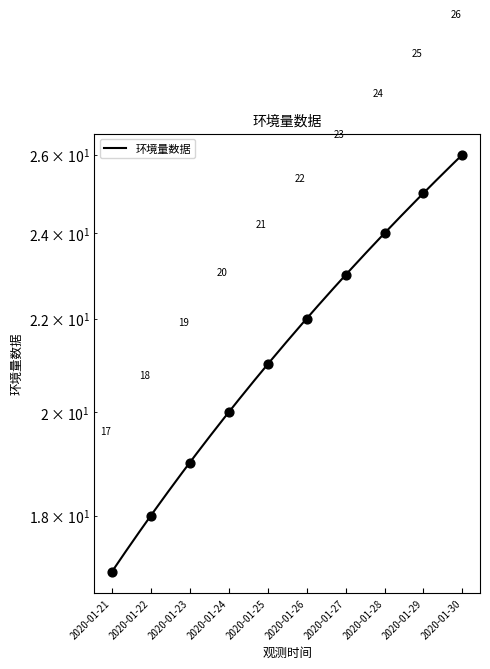

What is the ratio of the value at 2020-01-28 to the value at 2020-01-27?

1.0